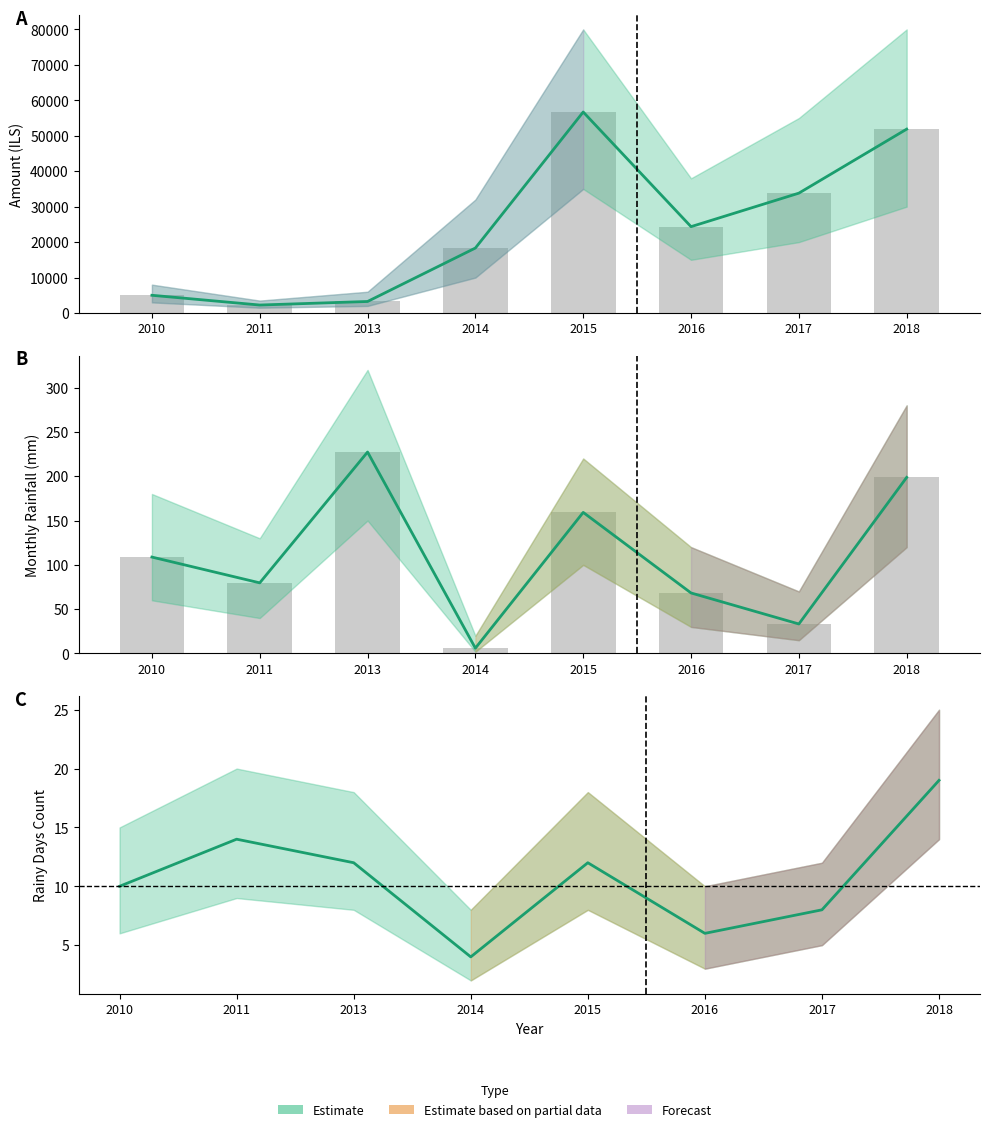

The Estimate series shows 16.6 at 2010. True or false?

False